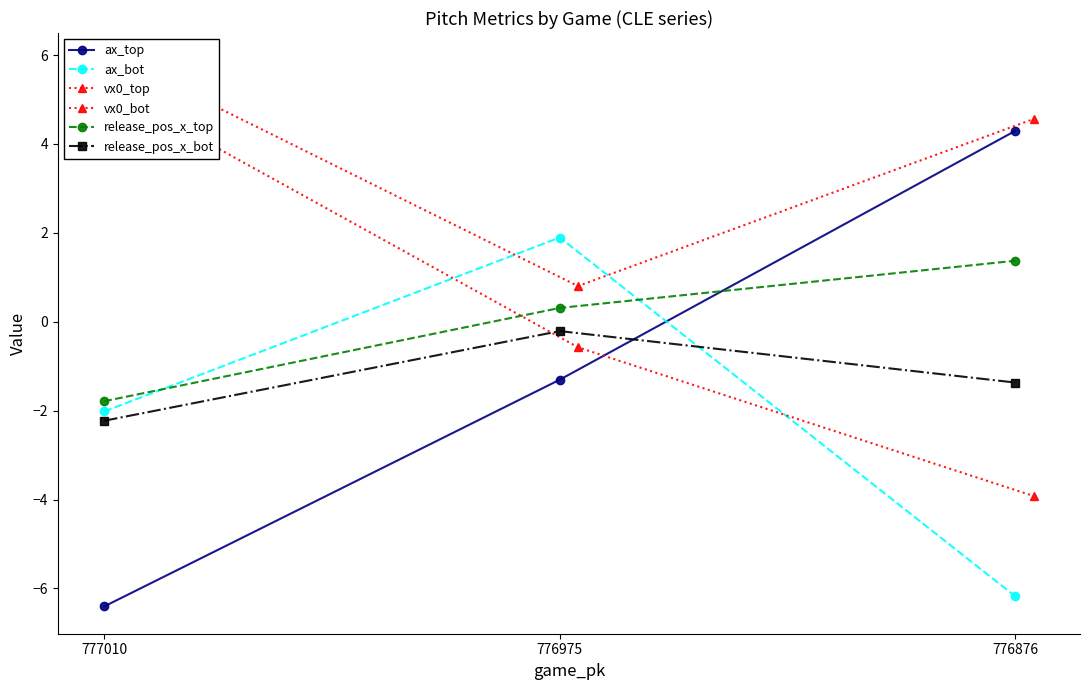

What are all the series names shown in the legend?

ax_top, ax_bot, vx0_top, vx0_bot, release_pos_x_top, release_pos_x_bot